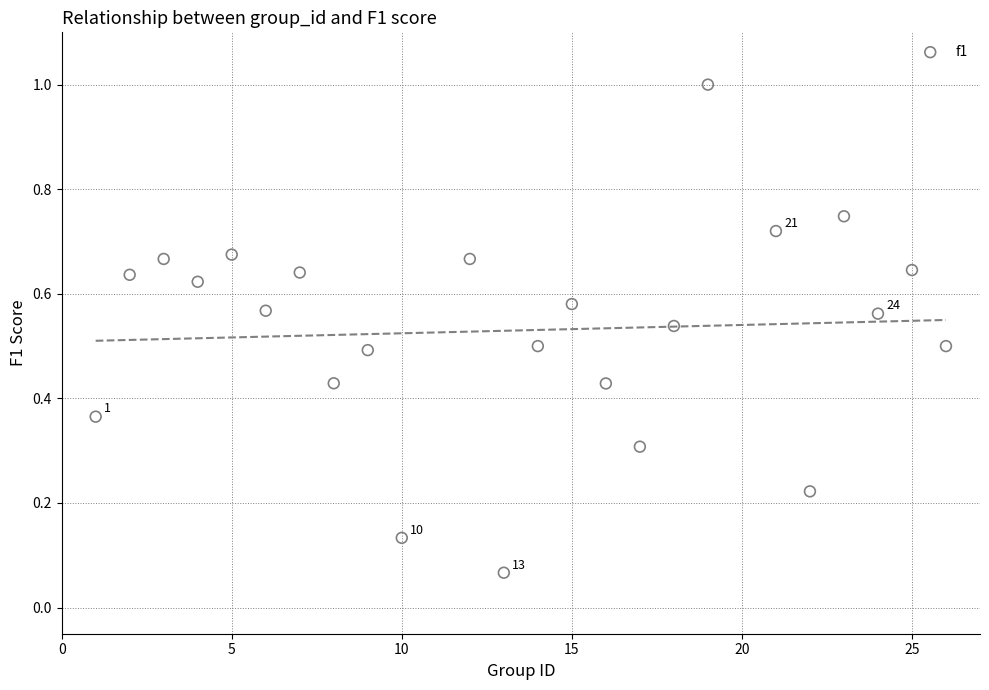

What is the range of Y values (max minus min)?

0.9